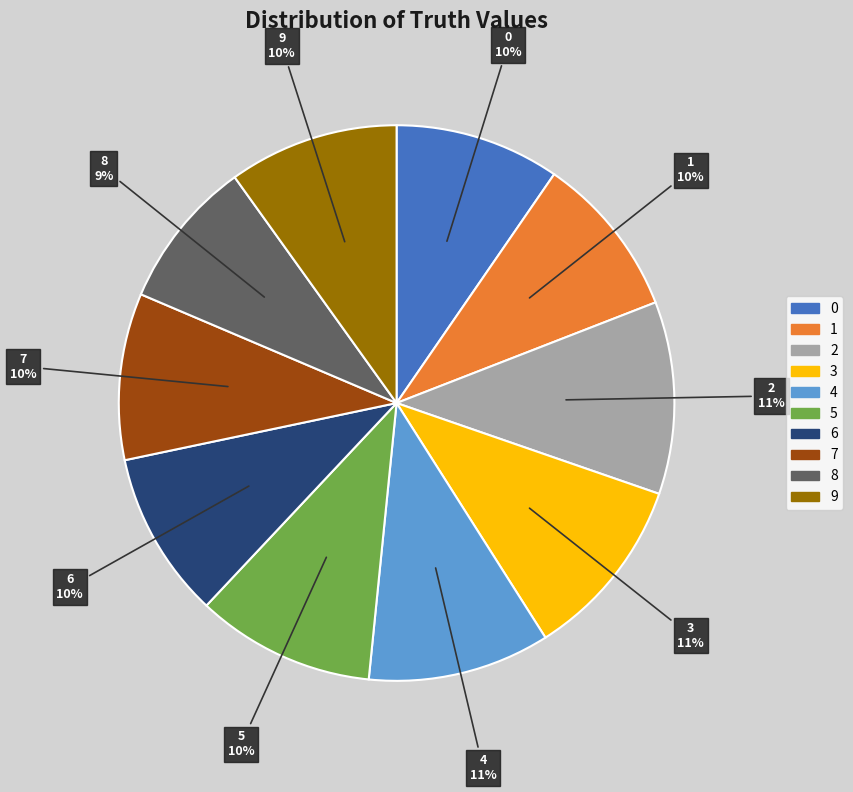

Combined, do 2 and 7 account for over 50%?

No